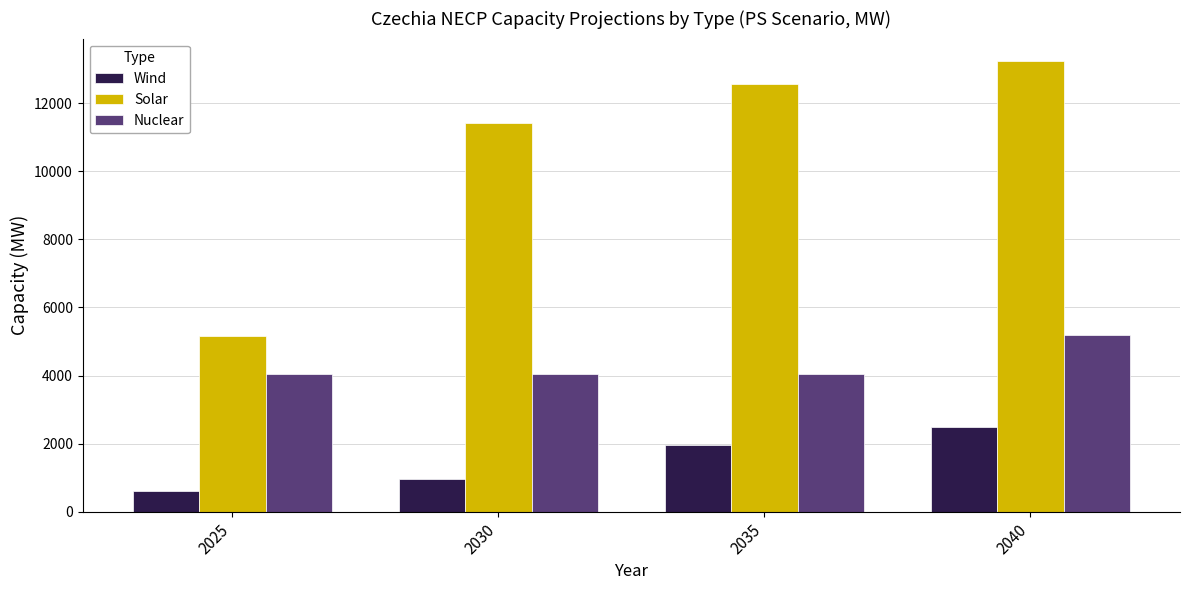

Which series has the largest range (max minus min)?

Solar